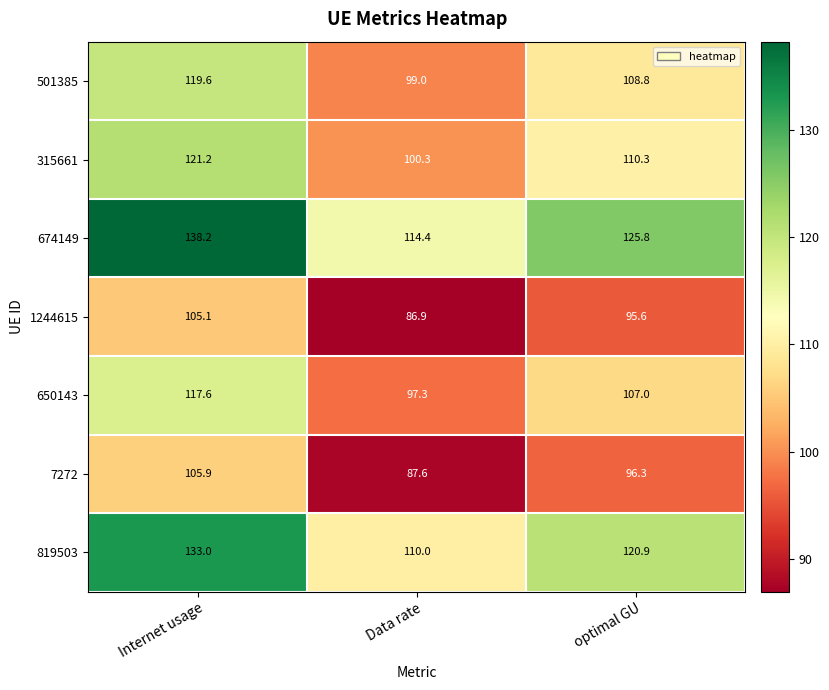

At how many categories does at least one series exceed 92?

3